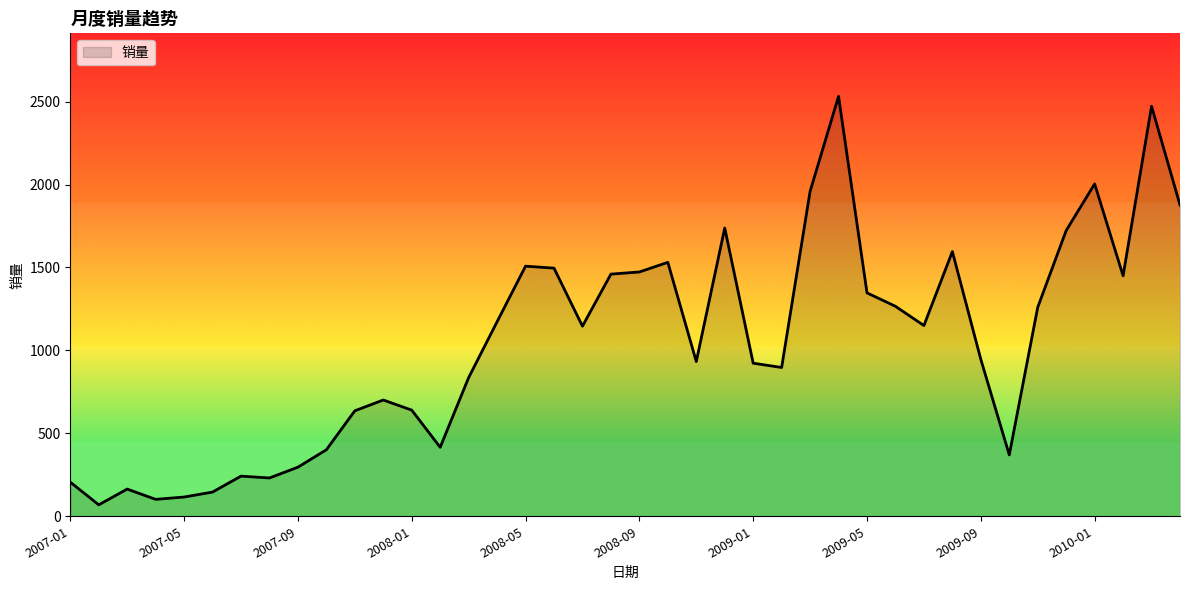

What is the difference between the second highest and minimum values?

2403